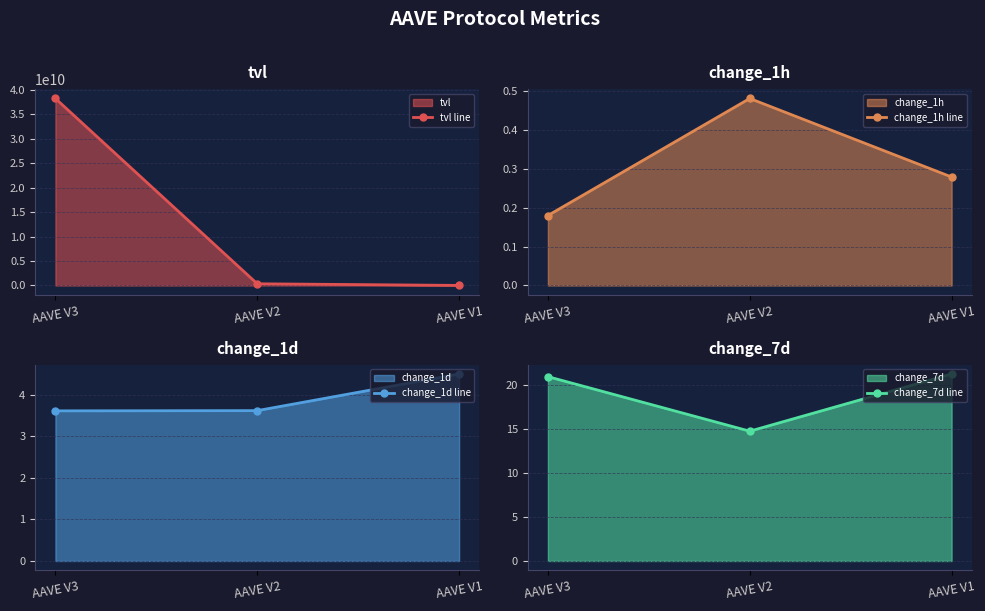

Rank the categories by tvl line value from lowest to highest.

AAVE V1, AAVE V2, AAVE V3